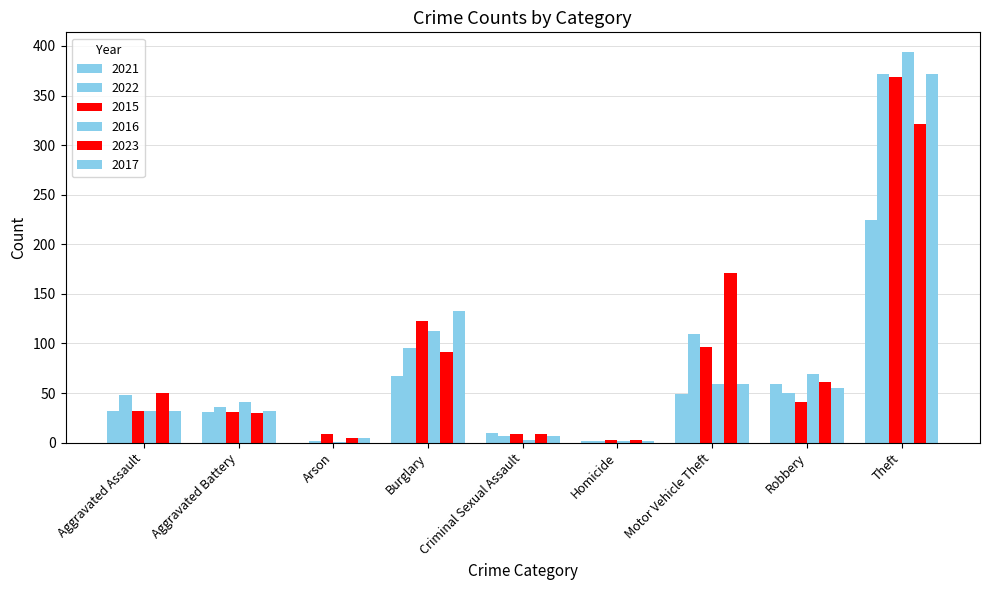

Between Robbery and Theft, which series saw the biggest shift?

2015